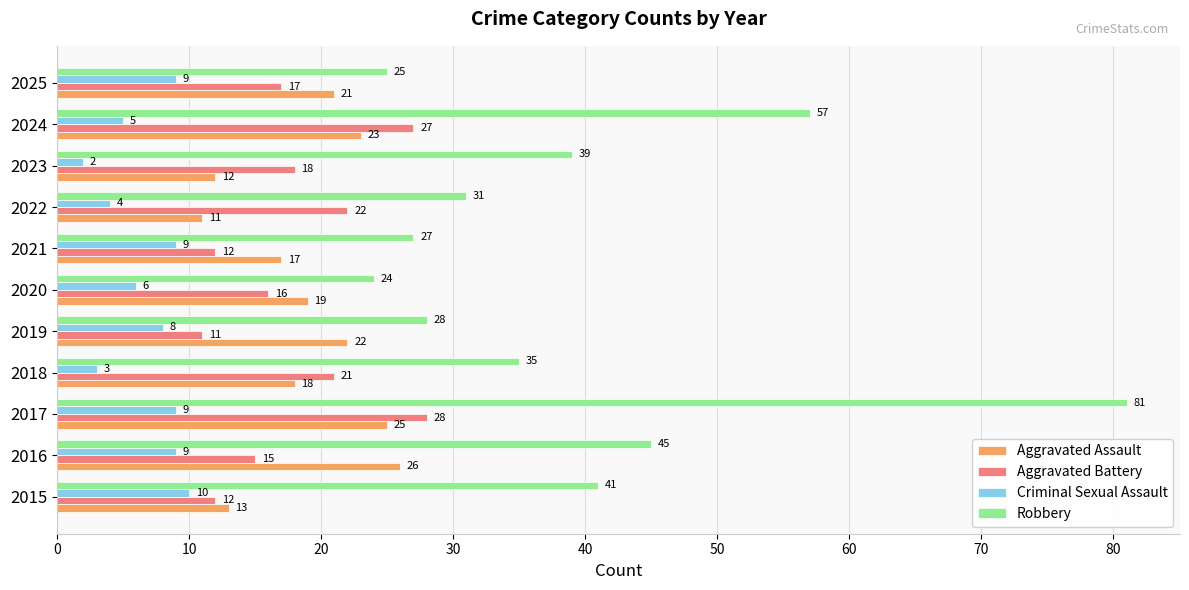

At which label is Criminal Sexual Assault closest to 6?

2020